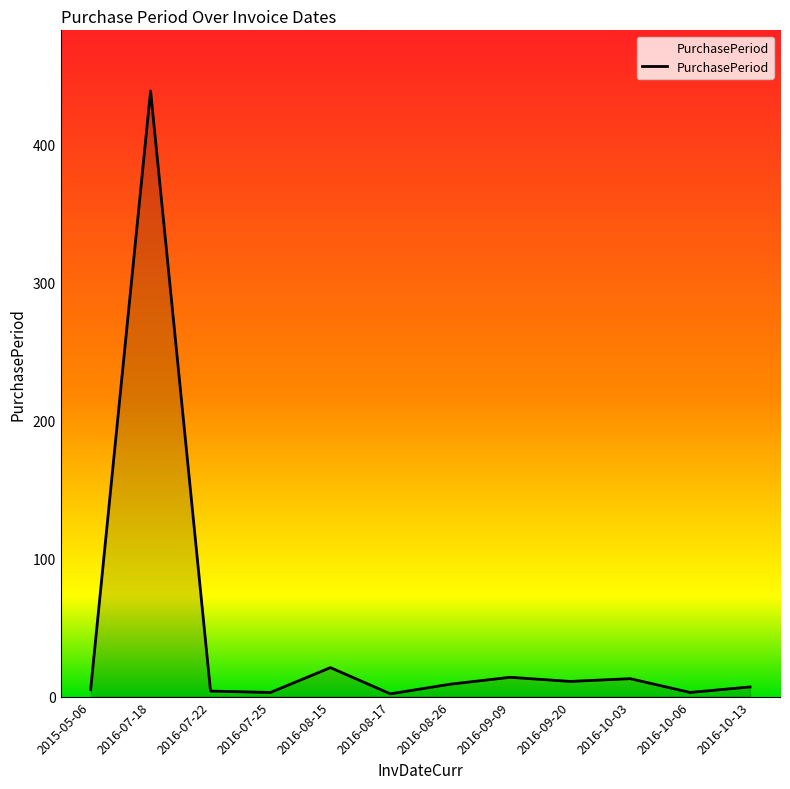

True or false: there are more than 0 points higher than both neighbors.

True